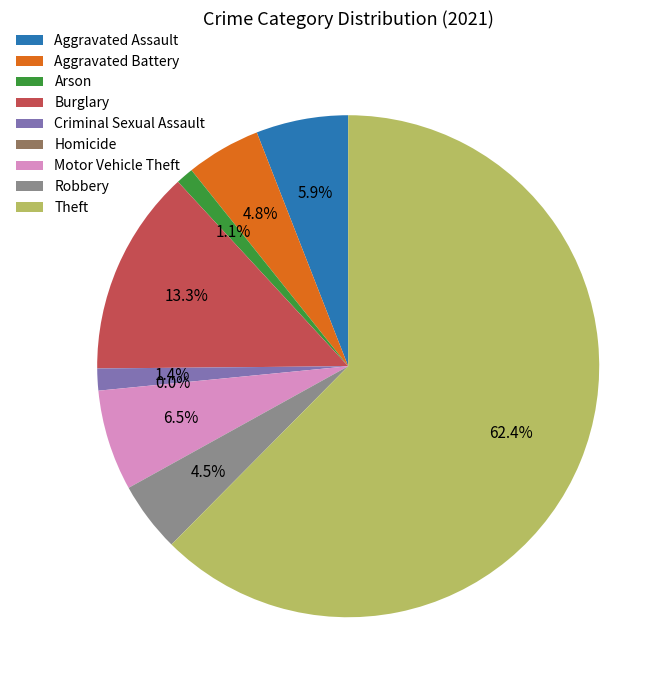

To the nearest percent, what is the difference between the largest and smallest slice percentages?

62%